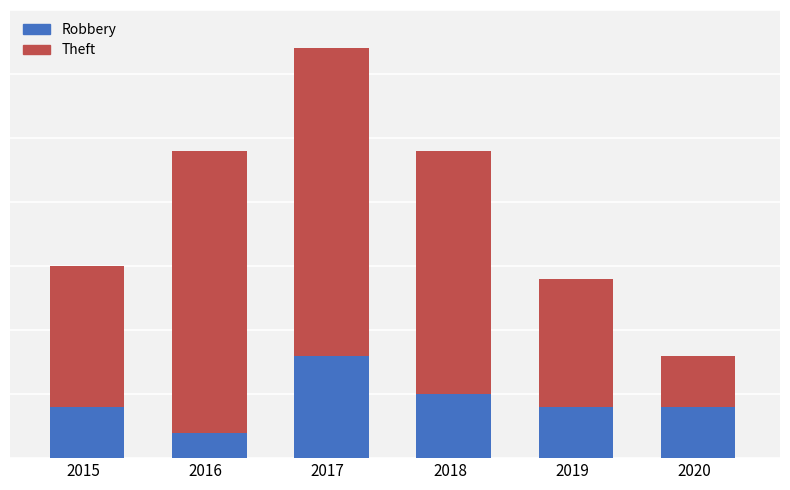

Which has a higher value, 2017 or 2019?

2017